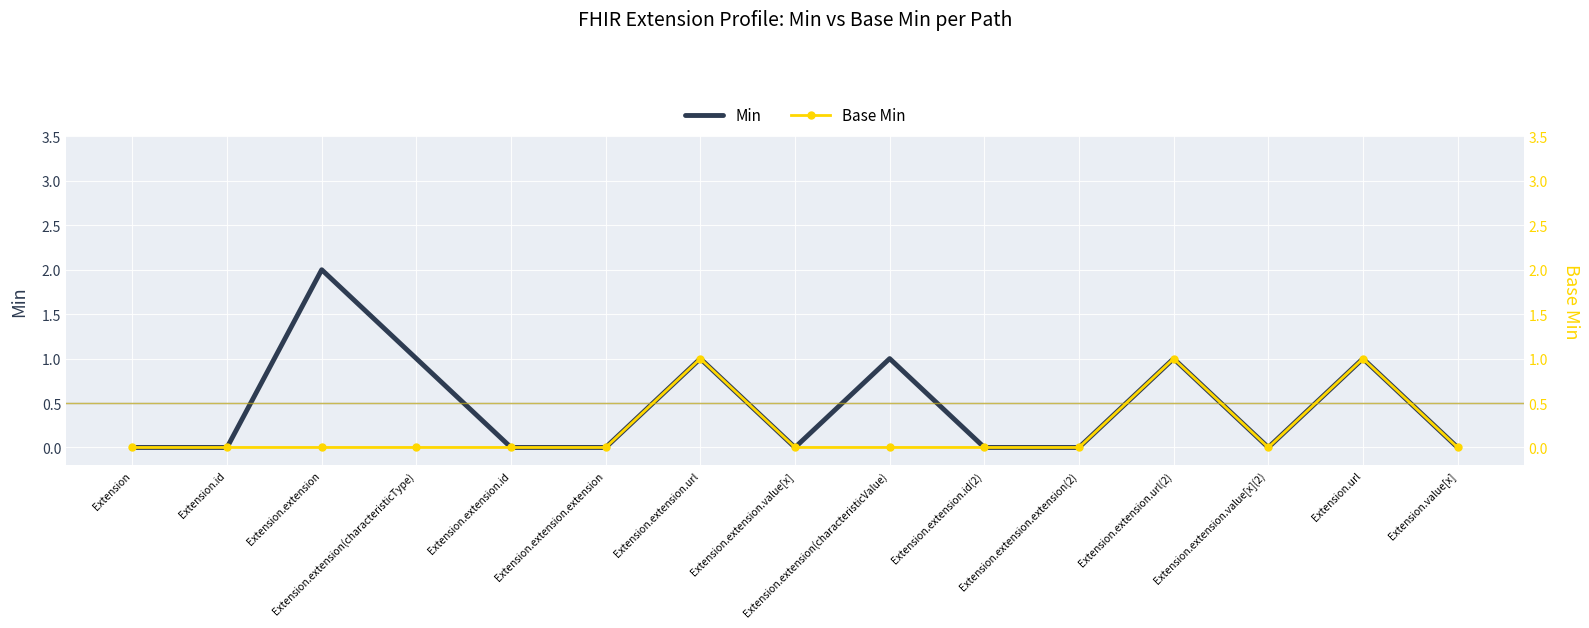

The Min series shows 1 at Extension. True or false?

False